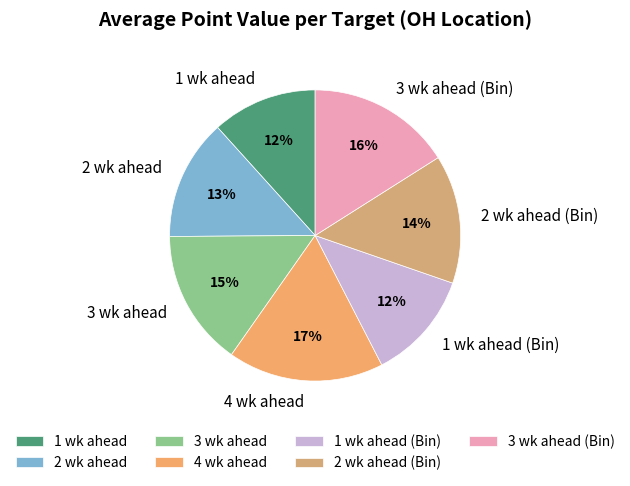

The 2 wk ahead (Bin) slice represents 14% of the pie. True or false?

True